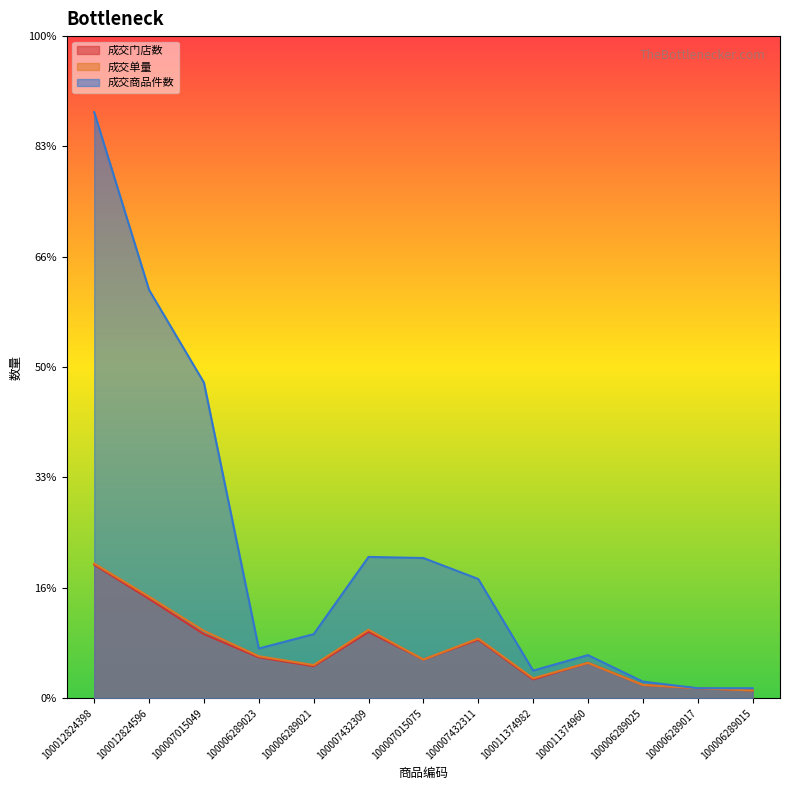

What is the minimum value for 成交商品件数?

9